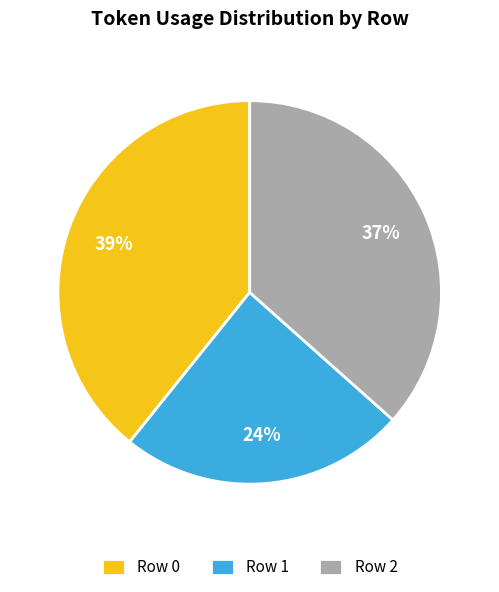

To the nearest percent, what portion does Row 2 represent?

37%